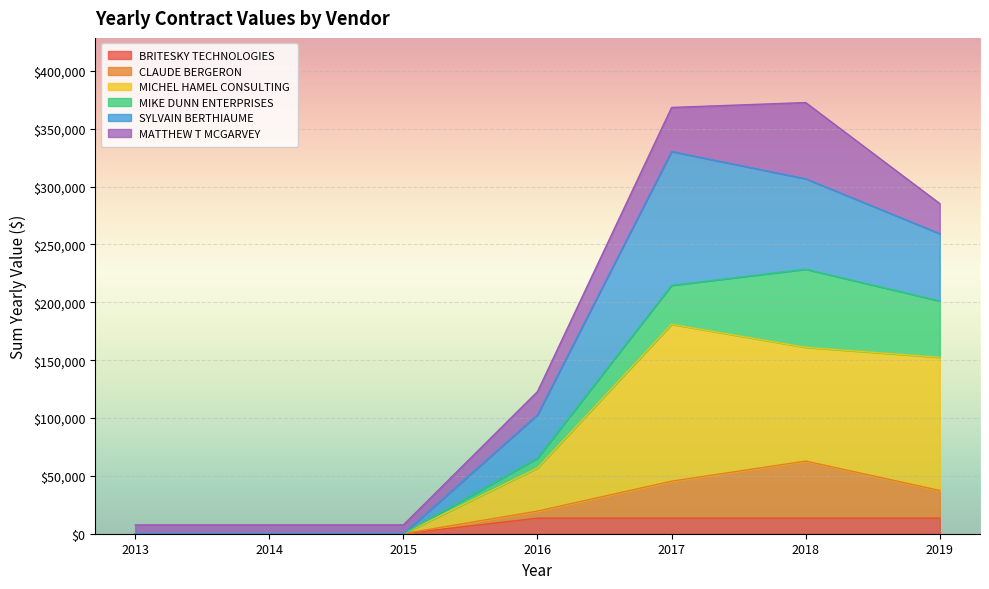

True or false: MICHEL HAMEL CONSULTING has more than 2 points higher than both neighbors.

False